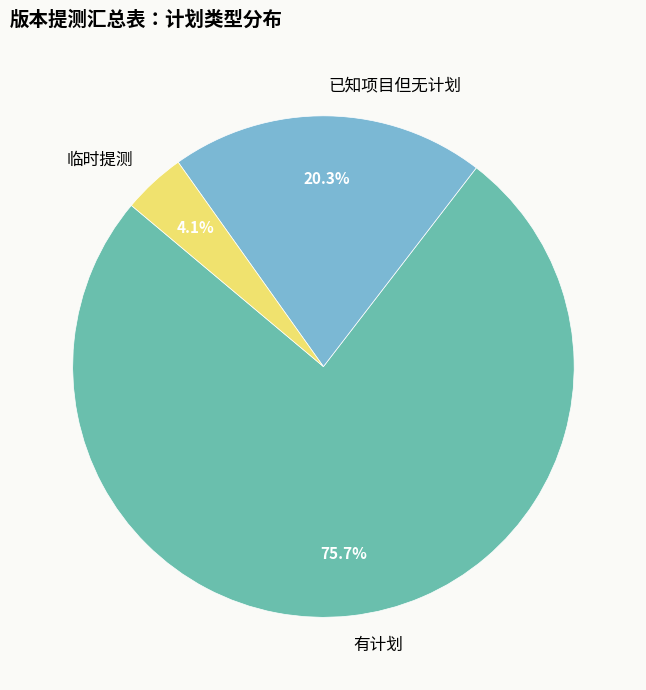

Which category has the biggest portion of the pie?

有计划